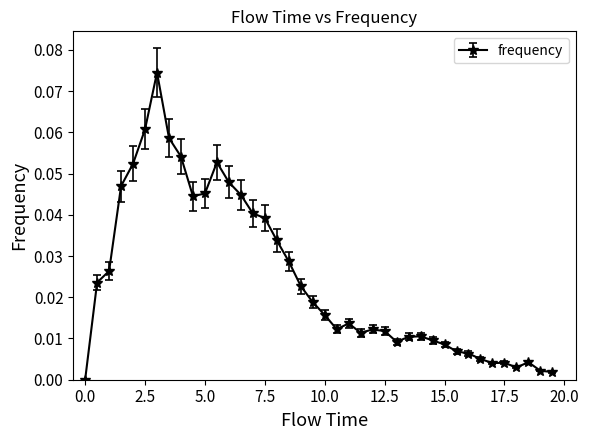

What is the greatest value displayed?

0.1